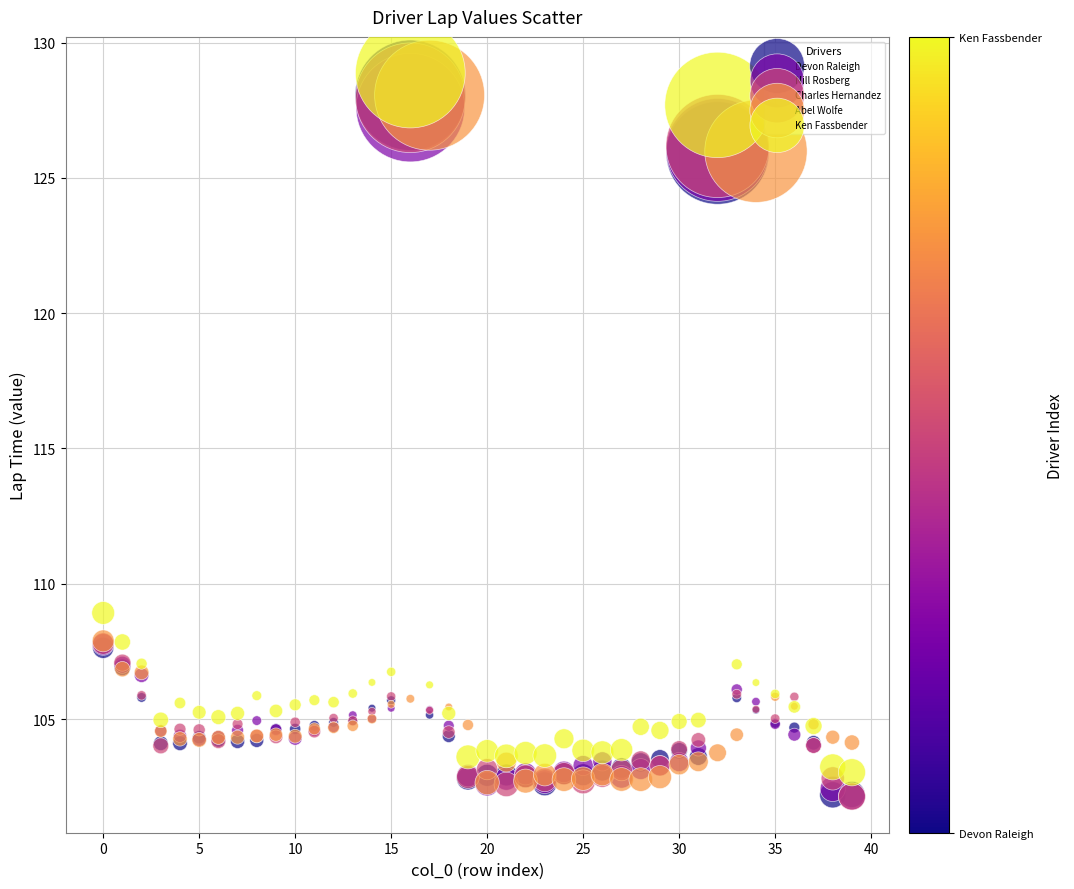

In the Charles Hernandez series, what Y value is closest to 115?

107.8